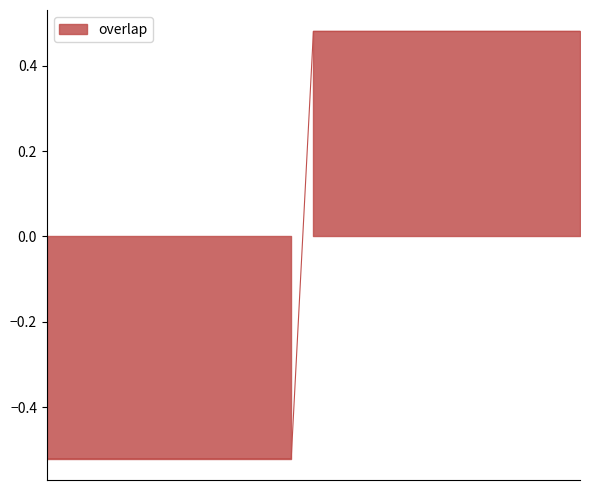

How many data points does each series have?

25